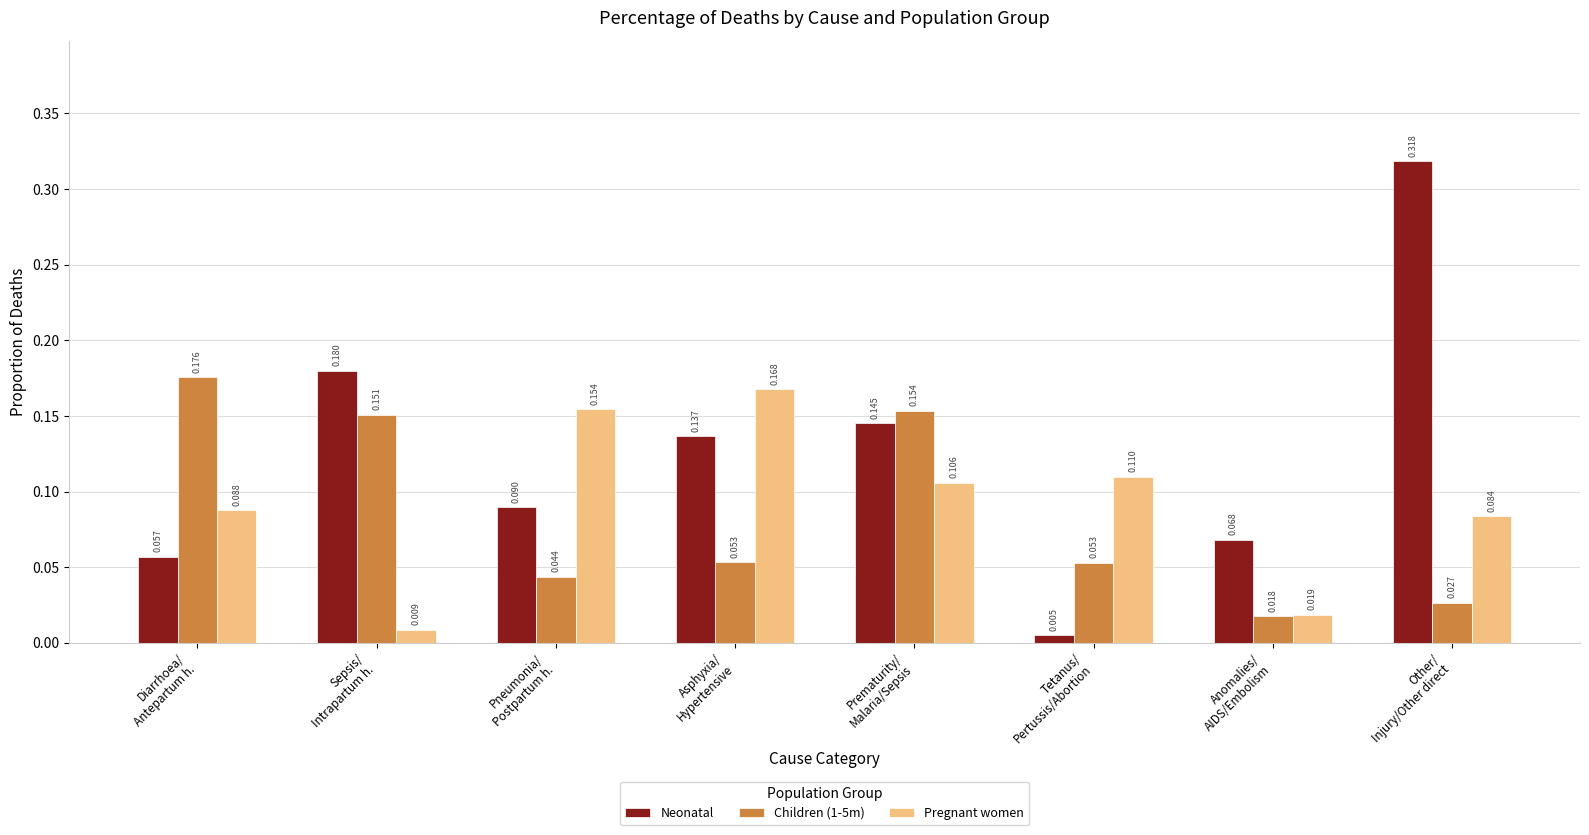

Which series has the largest total across all categories?

Neonatal